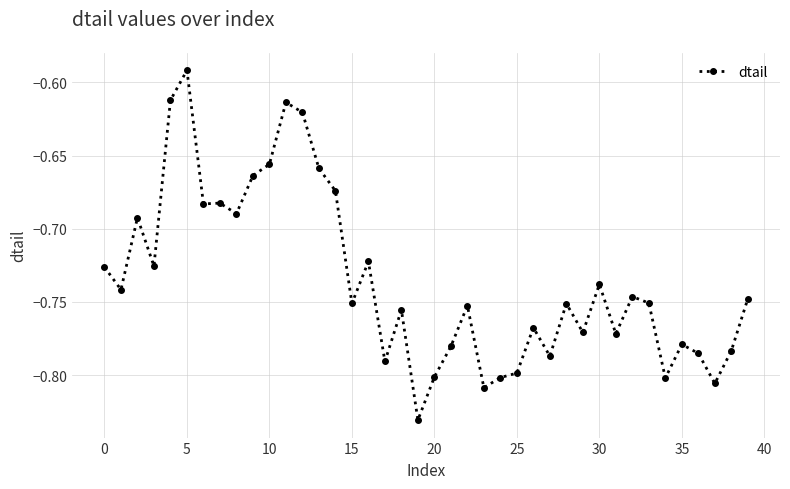

What is the sum of all values?

-29.4